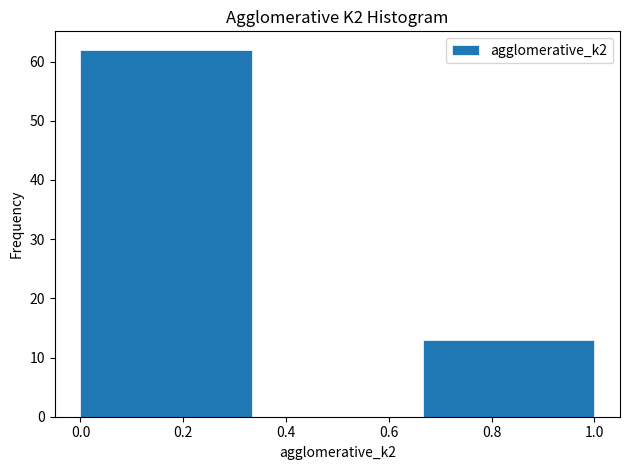

Which range on the x-axis has the tallest bar?

0.00 to 0.34